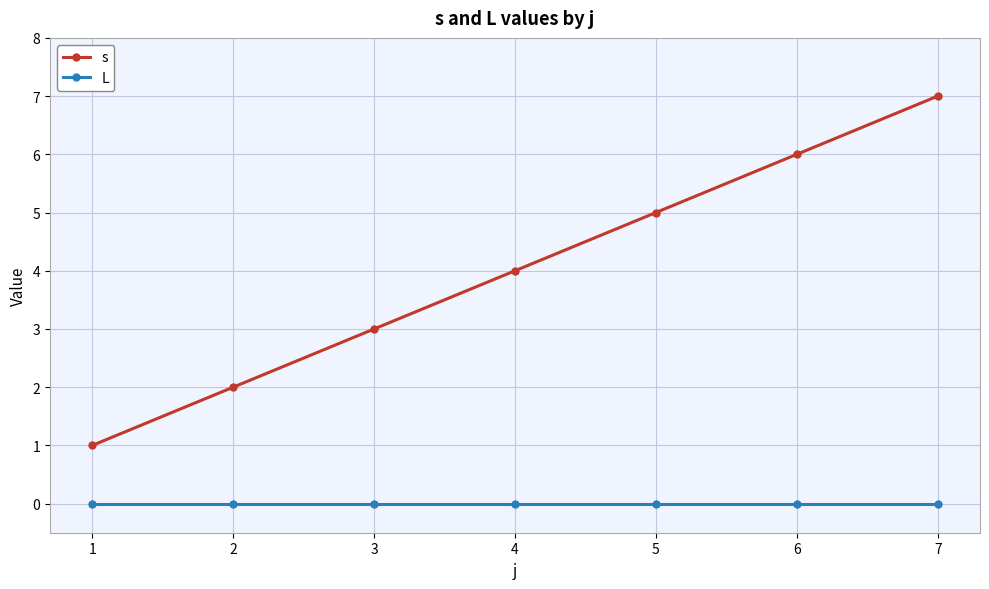

Reading left to right, transcribe all the data shown in this chart.

s: 1	2	3	4	5	6	7
L: 0	0	0	0	0	0	0